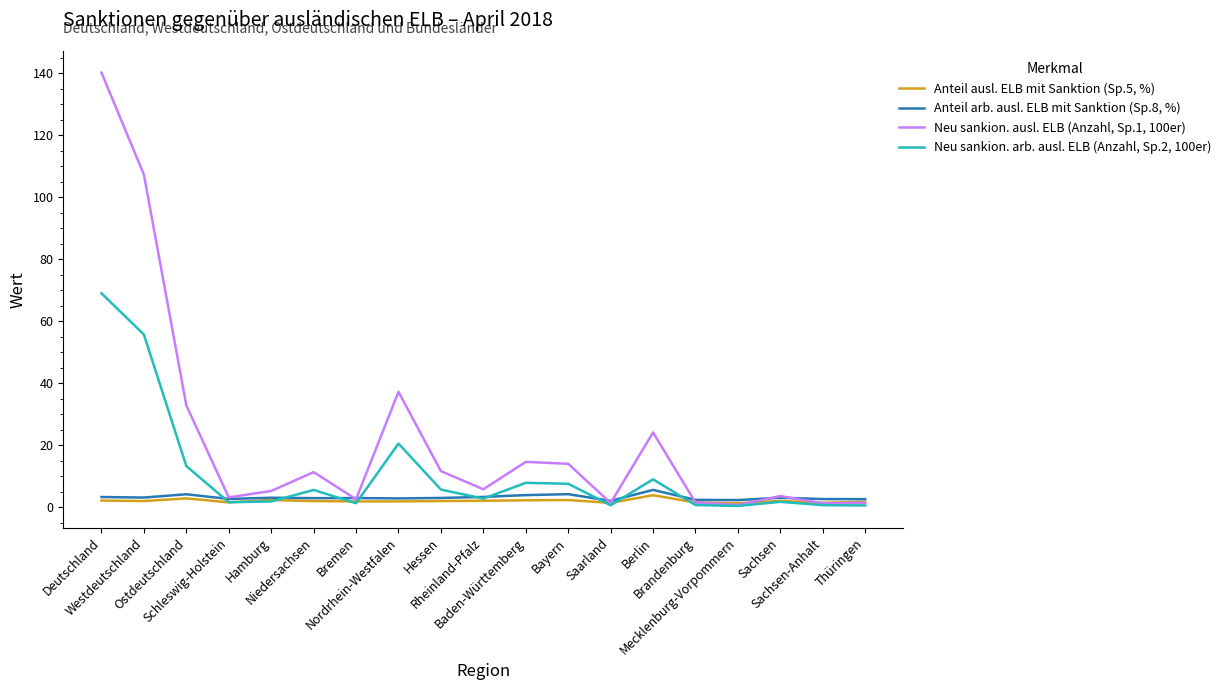

The Anteil arb. ausl. ELB mit Sanktion (Sp.8, %) series shows 3.0 at Niedersachsen. True or false?

True